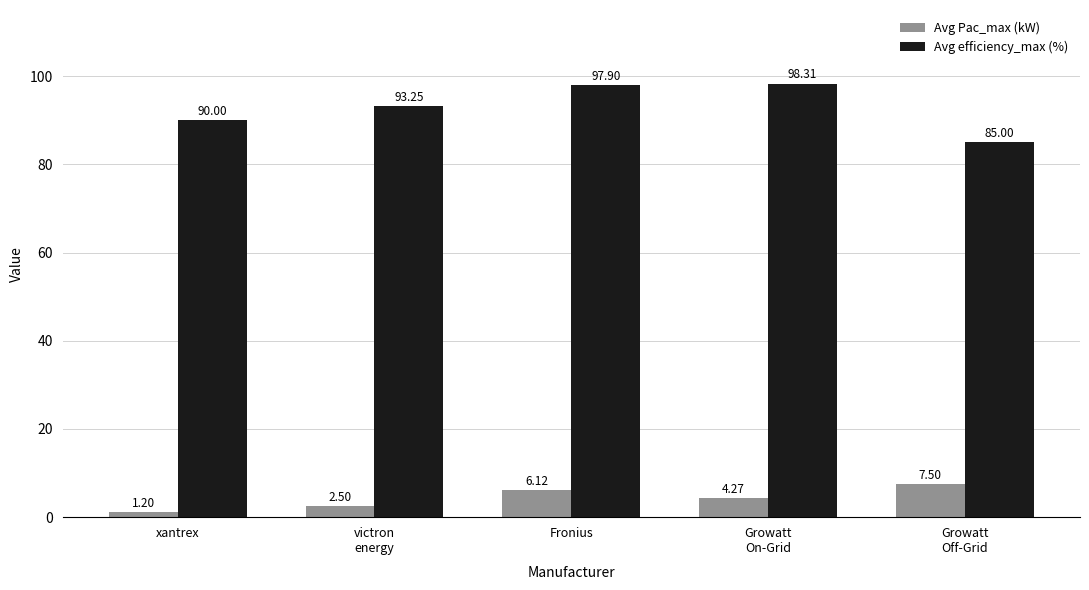

How many bars are there in total?

10